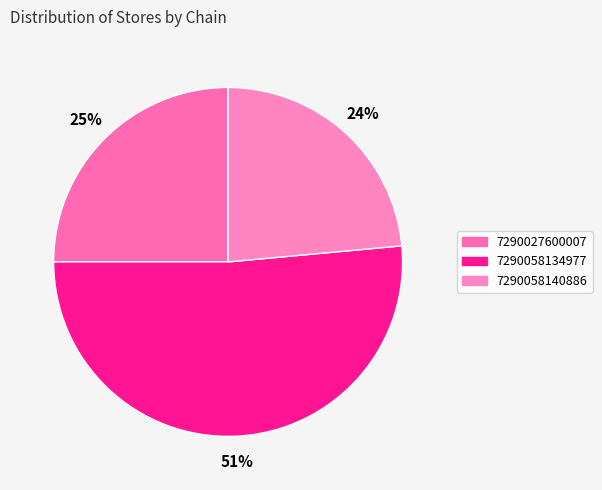

To the nearest percent, what percentage of the pie is 7290058134977?

51%